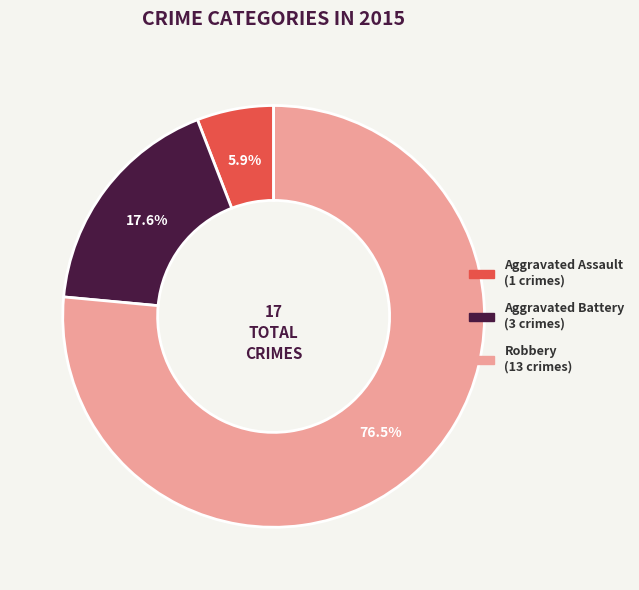

To the nearest percent, what portion does Aggravated Battery represent?

18%